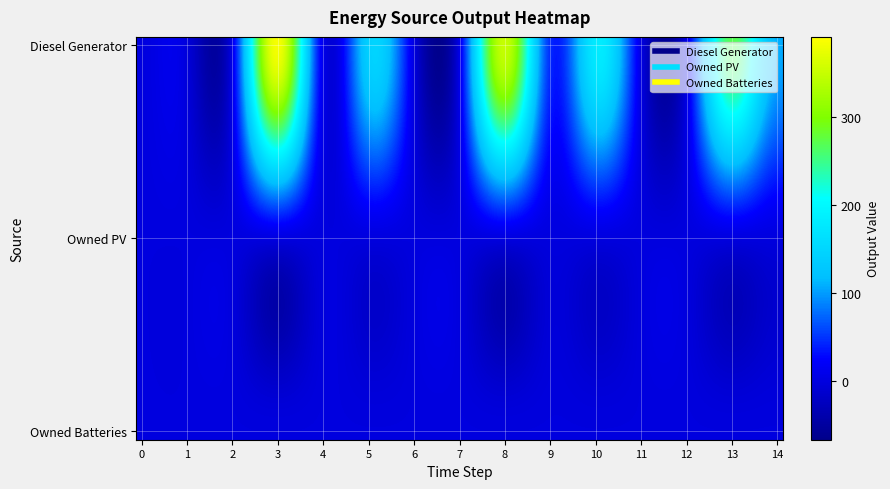

Reading left to right, transcribe all the data shown in this chart.

Diesel Generator: 0=0	1=0	2=0	3=400	4=0	5=148	6=0	7=1	8=363	9=36	10=187	11=0	12=1	13=278	14=106
Owned PV: 0=0	1=0	2=0	3=0	4=0	5=0	6=0	7=0	8=0	9=0	10=0	11=0	12=0	13=0	14=0
Owned Batteries: 0=0	1=0	2=0	3=0	4=0	5=0	6=0	7=0	8=0	9=0	10=0	11=0	12=0	13=0	14=0